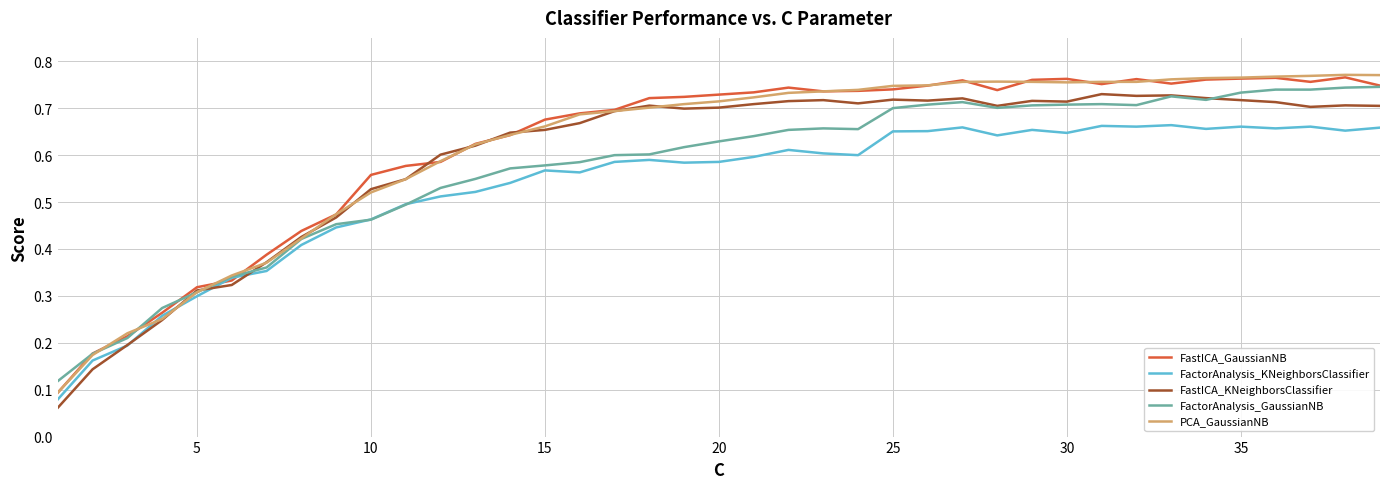

Is it true that FastICA_GaussianNB equals 1.0 at 15?

False